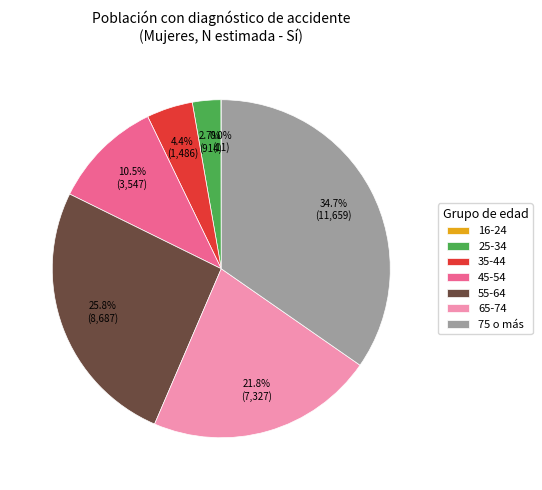

Is there any slice that represents more than half of the pie?

No